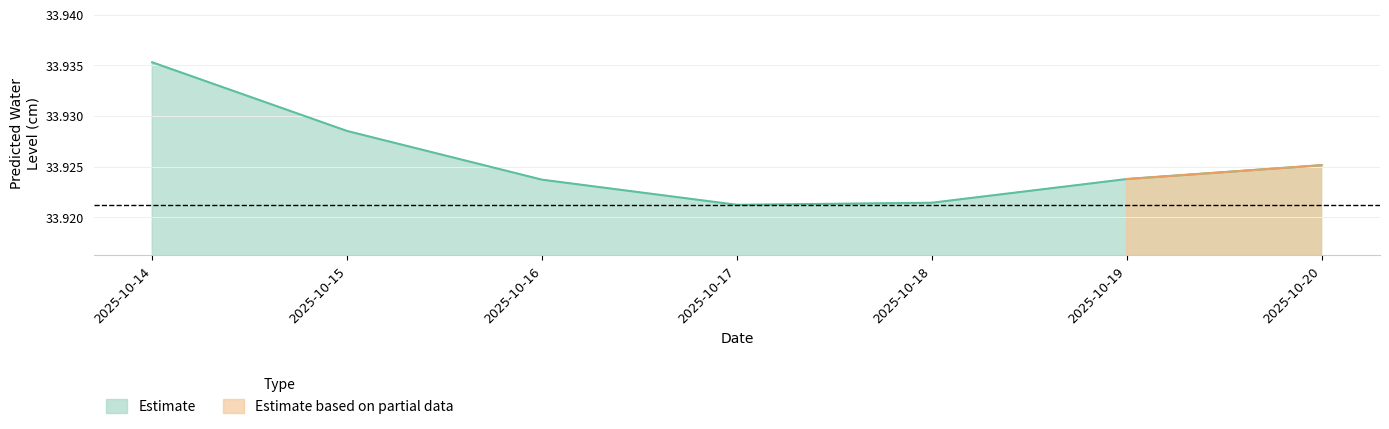

Which label corresponds to the largest value in the chart?

2025-10-14